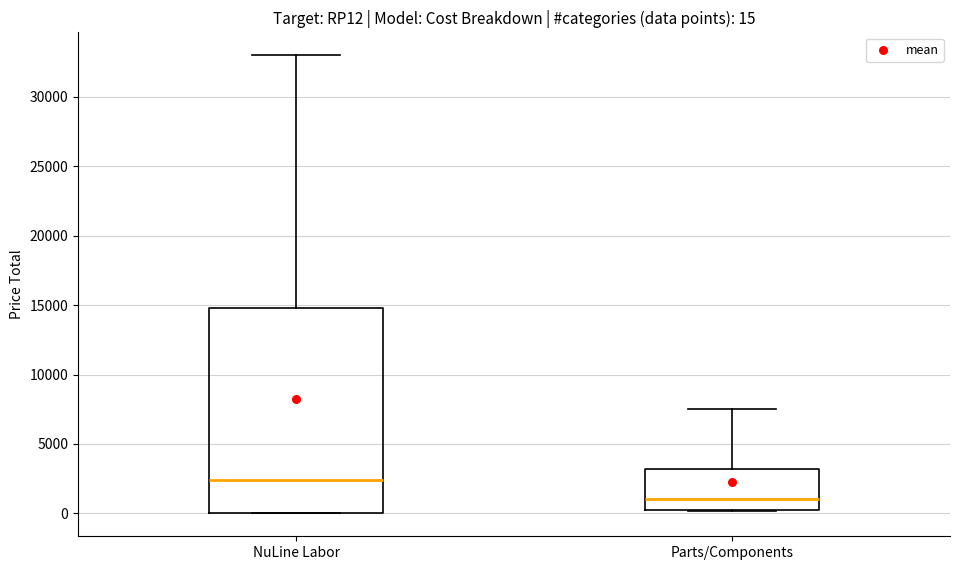

Which box is the tallest, from its lower edge to its upper edge?

NuLine Labor